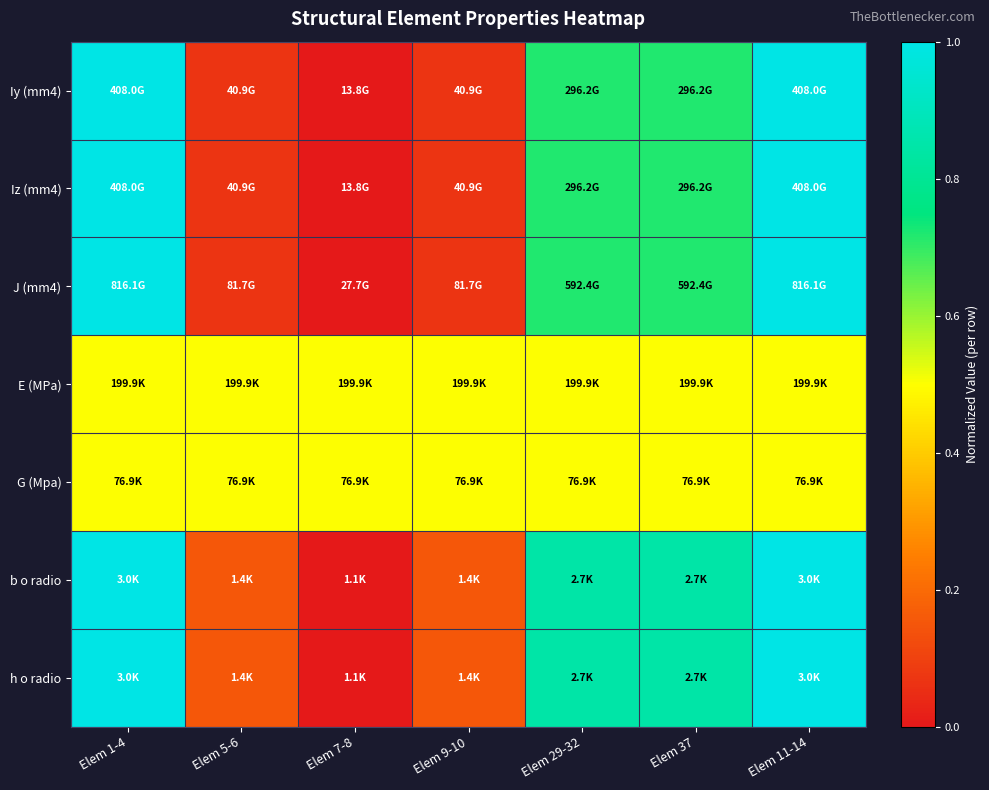

What is the difference between the highest and lowest values at Elem 1-4?

0.5